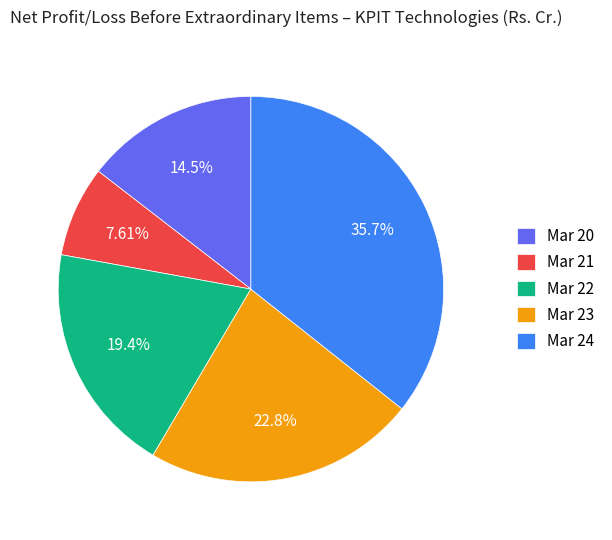

Do Mar 23 and Mar 21 together represent more than half of the pie?

No